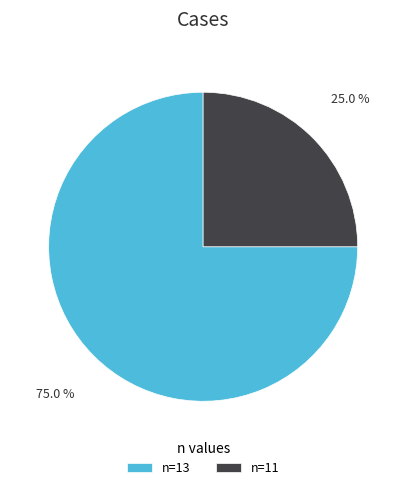

Rank the categories by value from lowest to highest.

n=11, n=13